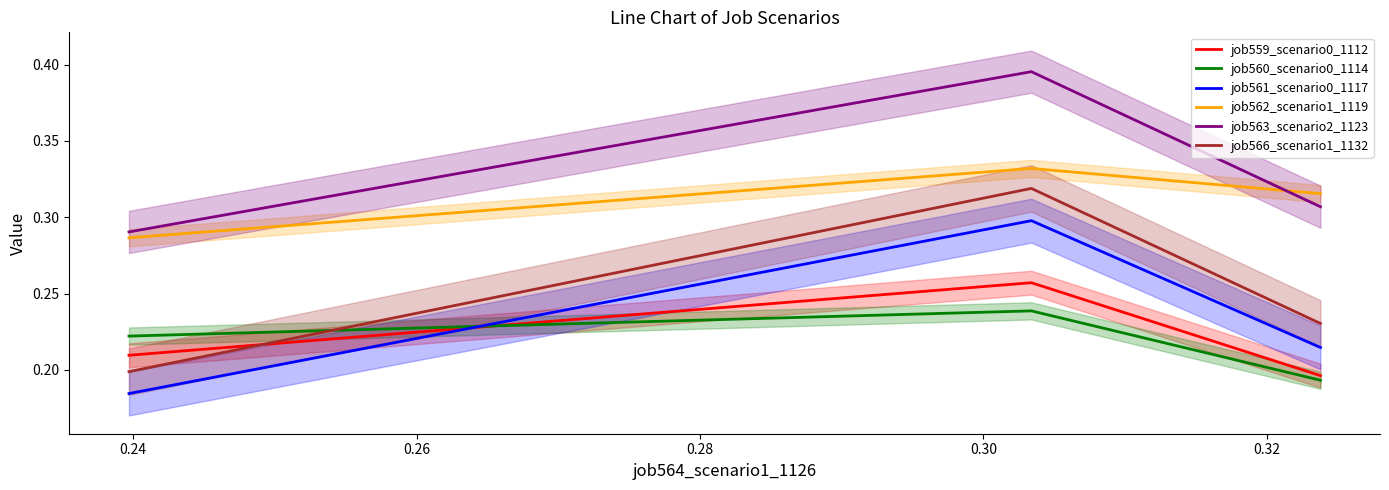

True or false: job561_scenario0_1117 has a value of 0.1 at 0.22.

False